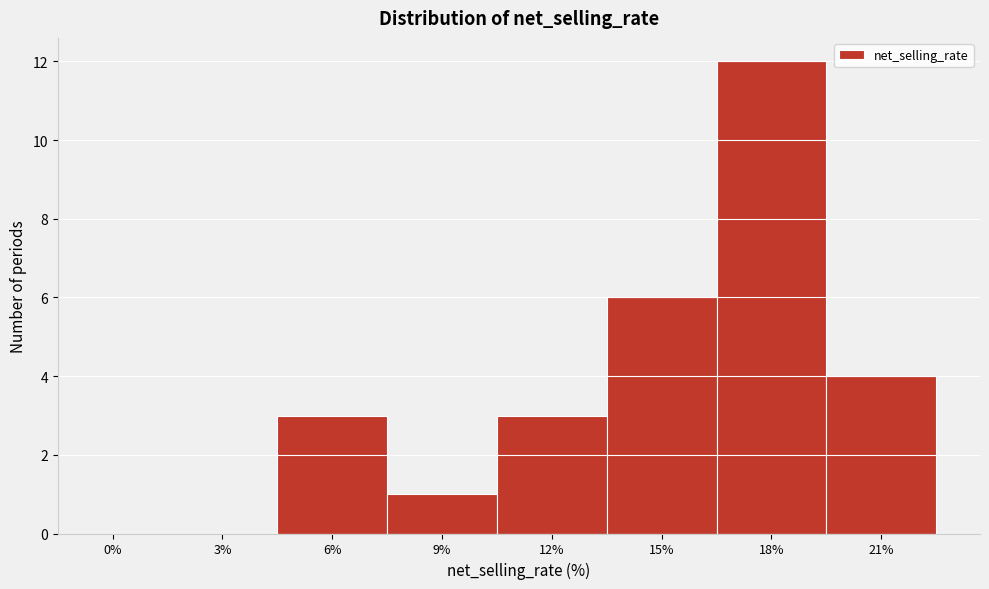

Reading right to left, transcribe all the data shown in this chart.

21%=4	18%=12	15%=6	12%=3	9%=1	6%=3	3%=0	0%=0